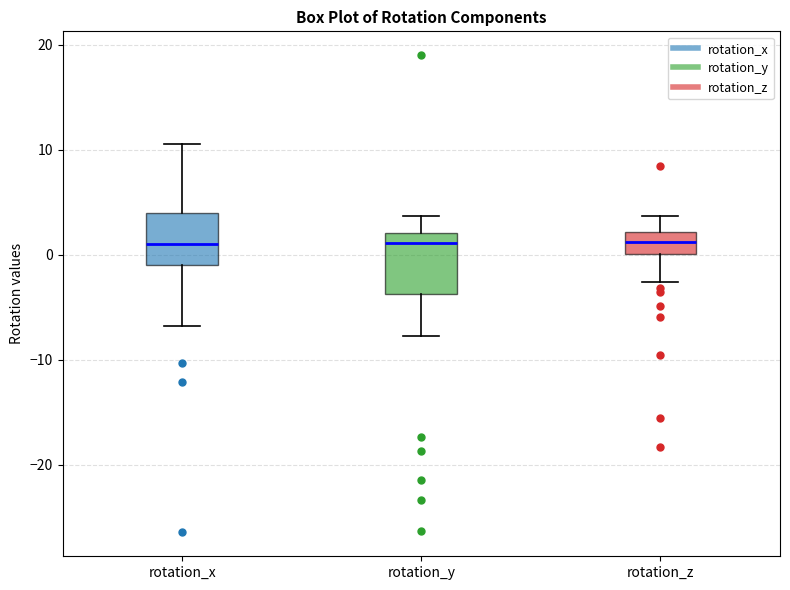

Reading left to right, read every box against the y-axis: the position of its median line, the range the box covers, and the ends of its whiskers. The values are not printed on the chart, so give them approximately, as read against the axis.

rotation_x: median 1, box -1 to 4, whiskers -7 to 10
rotation_y: median 1, box -4 to 2, whiskers -8 to 4
rotation_z: median 1, box 0 to 2, whiskers -3 to 4